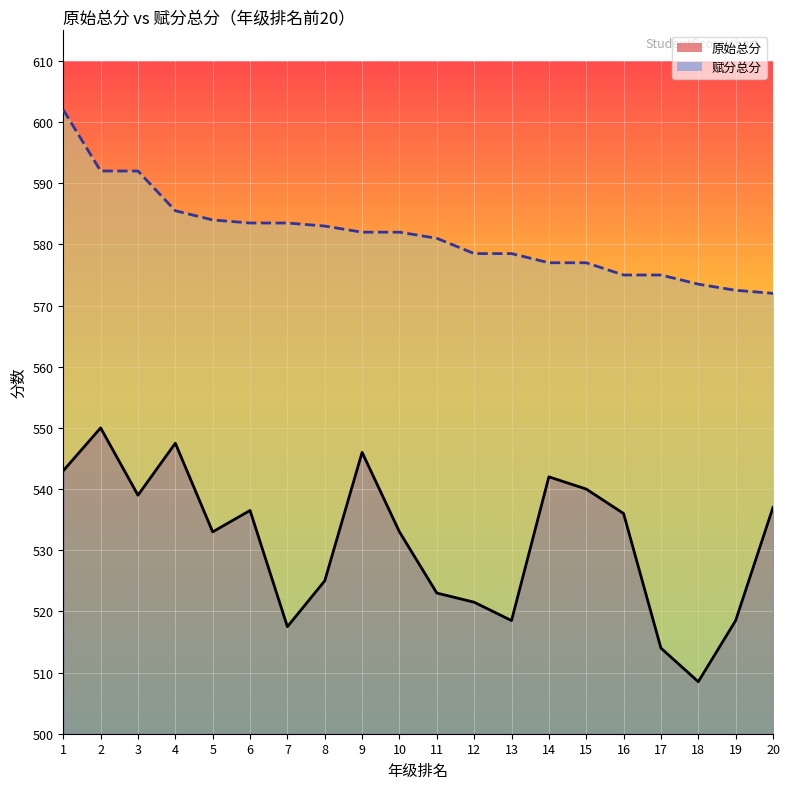

At which label does 原始总分 reach its minimum?

18